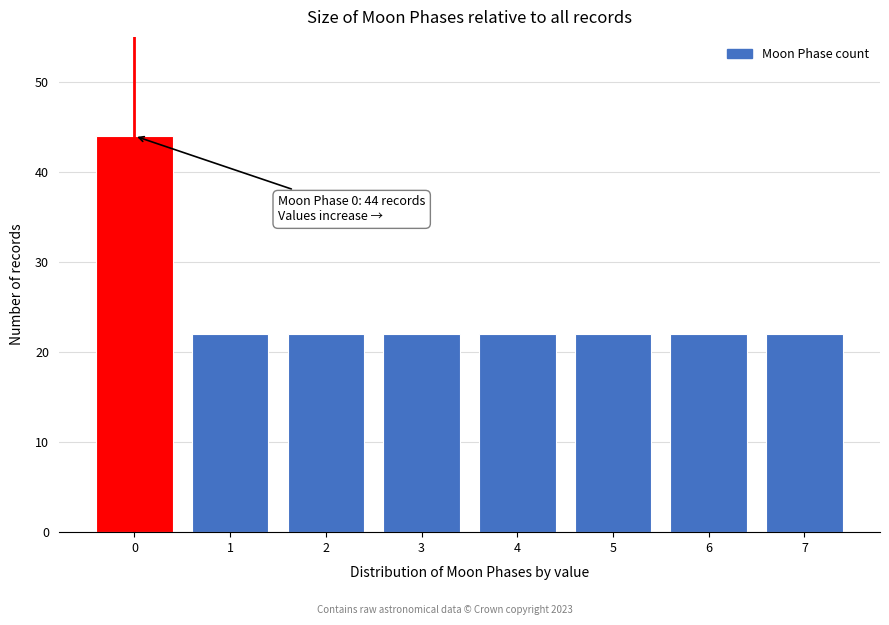

Reading left to right, transcribe all the data shown in this chart.

0=44	1=22	2=22	3=22	4=22	5=22	6=22	7=22